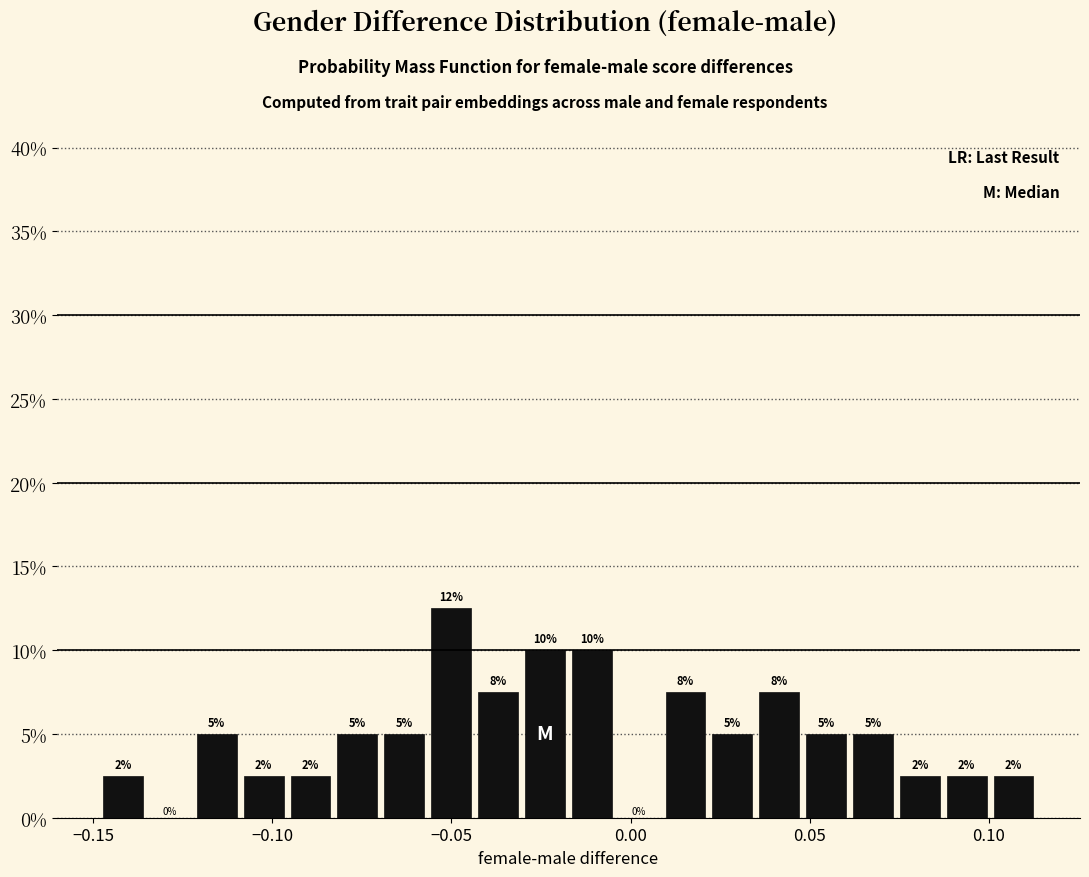

Read against the x-axis, roughly where is the centre of the tallest bar?

-0.050